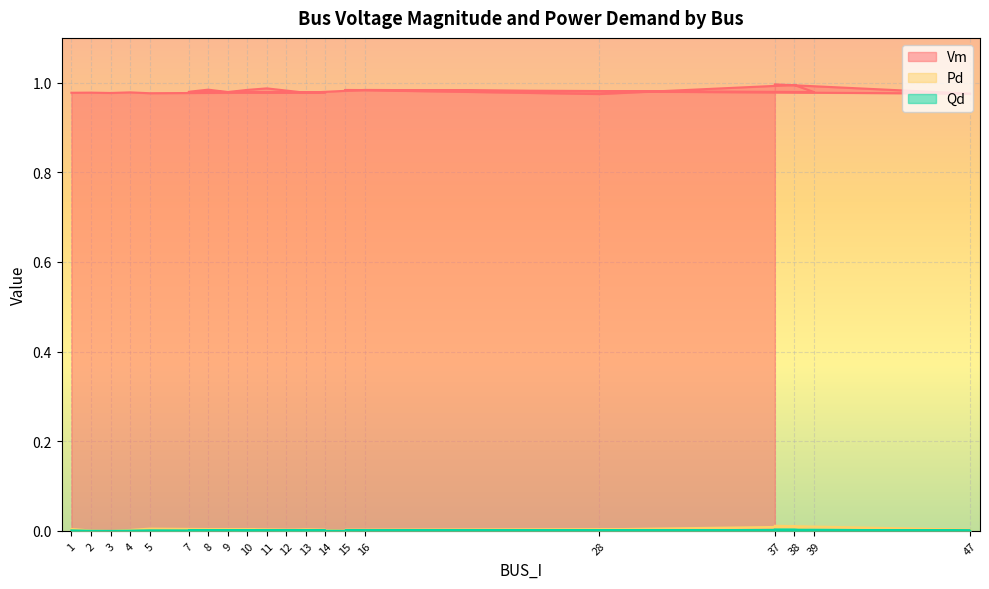

Rank the categories by Pd value from lowest to highest.

3, 8, 9, 11, 16, 39, 2, 12, 4, 15, 14, 13, 47, 7, 28, 10, 1, 5, 38, 37